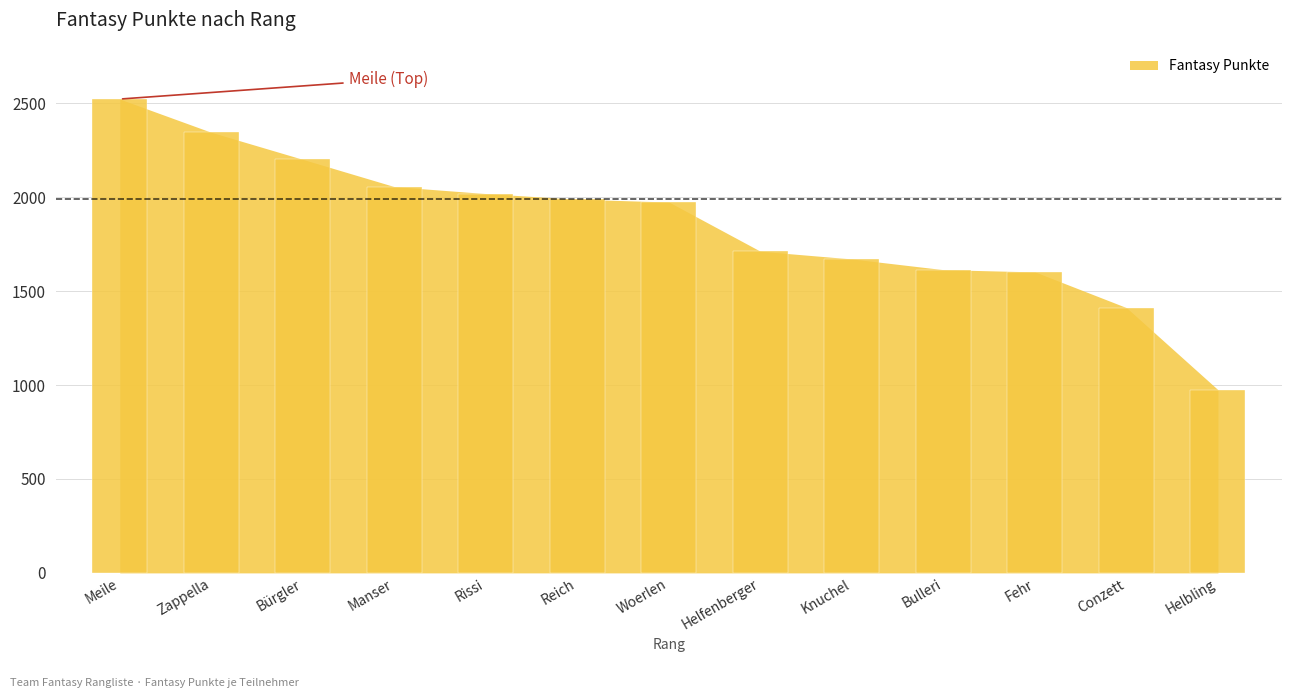

How many values are below 1974?

6